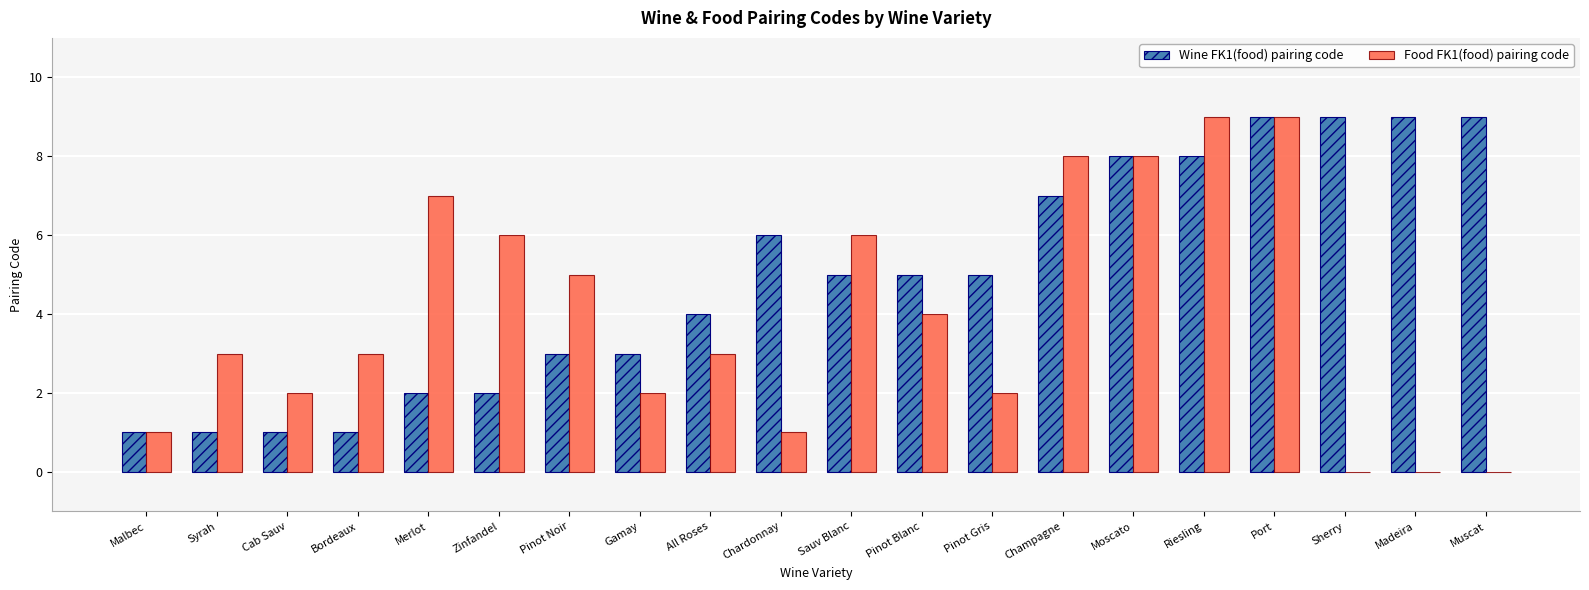

What is the total value across all series at Syrah?

4